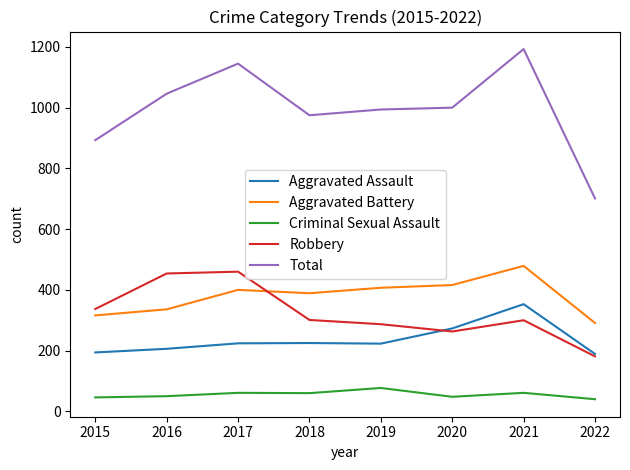

True or false: Criminal Sexual Assault and Total cross at least once.

False